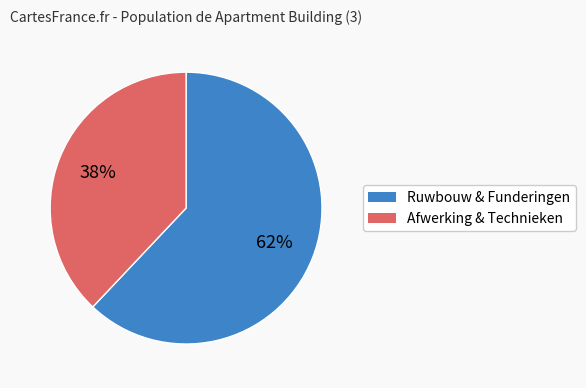

To the nearest percent, what is the difference between the largest and smallest slice percentages?

24%